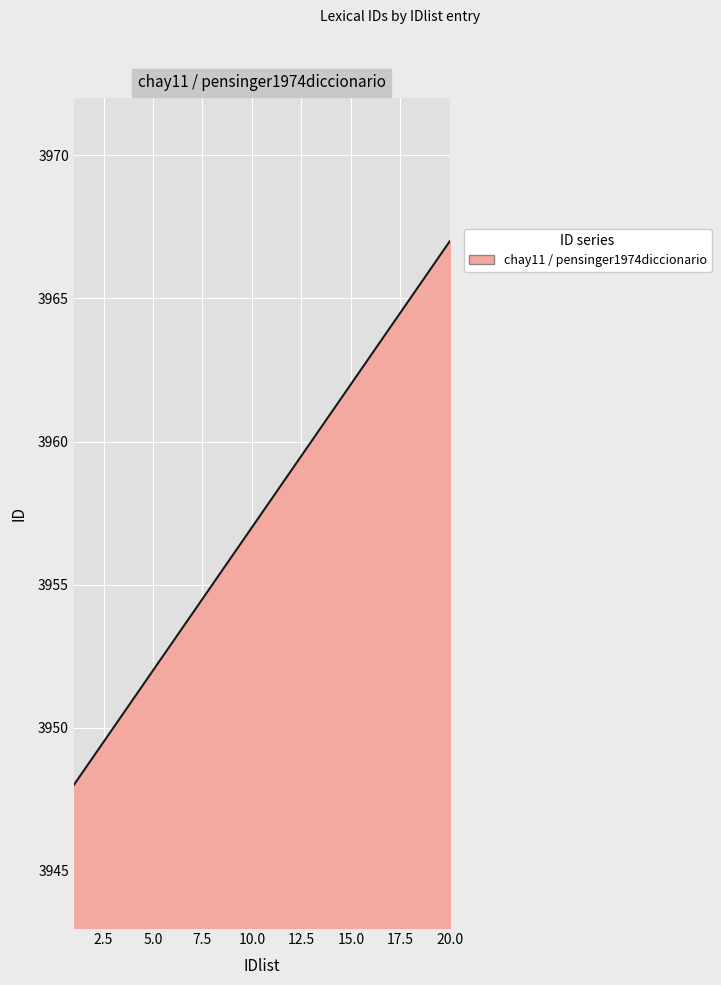

What is the smallest value displayed?

3948.0